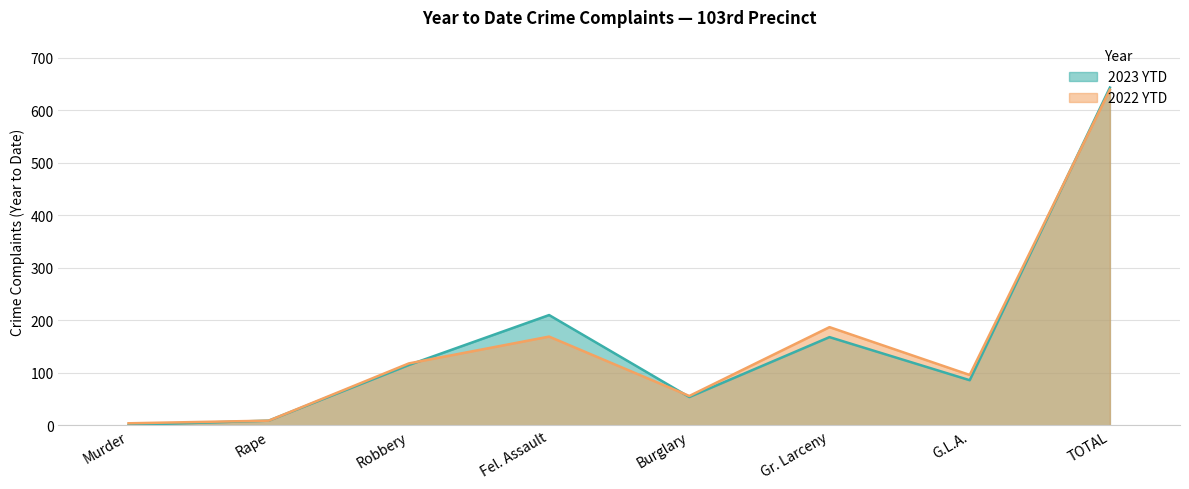

What is the value of the 2022 YTD point at the 1st from the left?

4